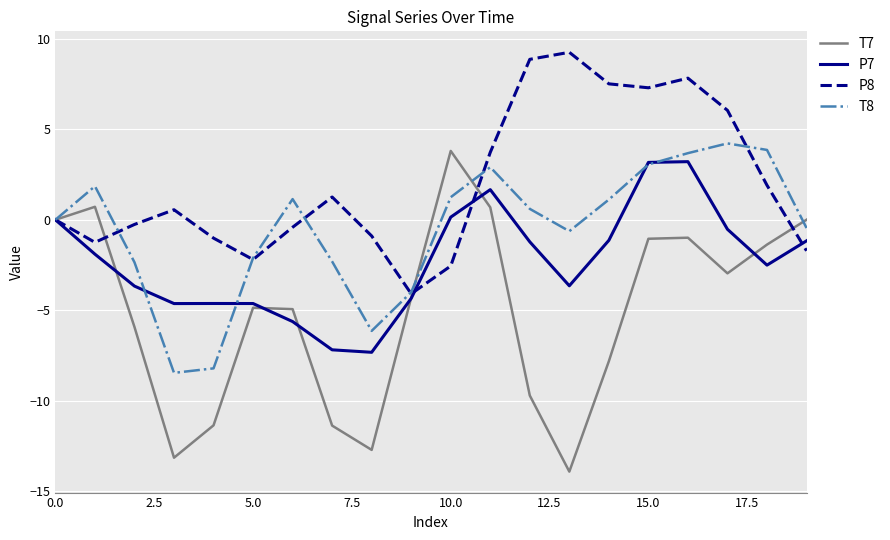

What is the average value of the P7 series?

-2.3